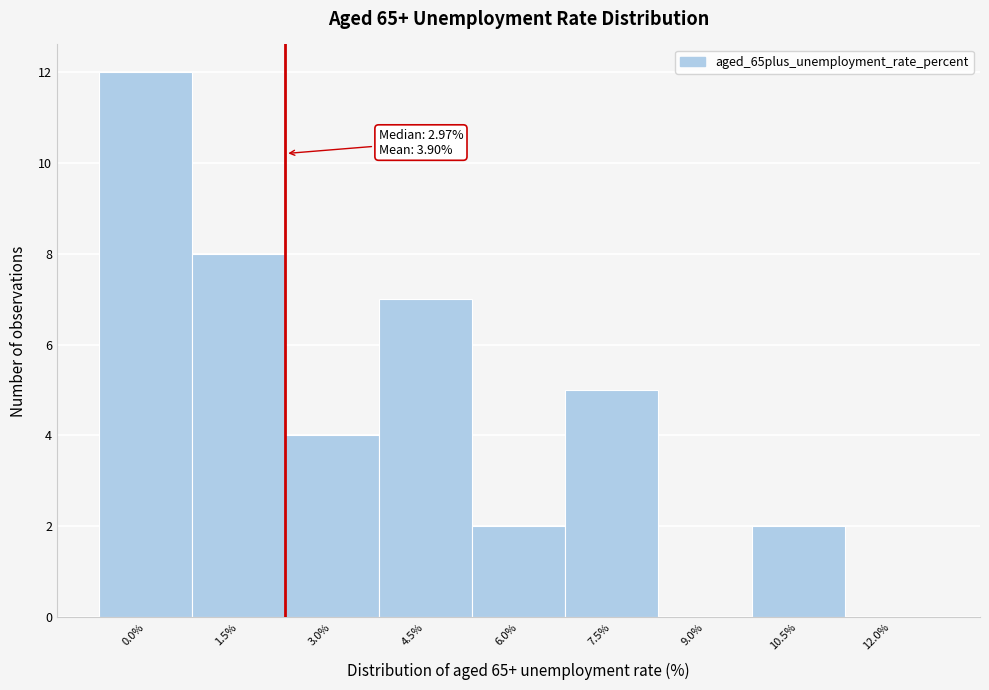

Reading right to left, what are all the values shown in this chart?

12.0%=0	10.5%=2	9.0%=0	7.5%=5	6.0%=2	4.5%=7	3.0%=4	1.5%=8	0.0%=12